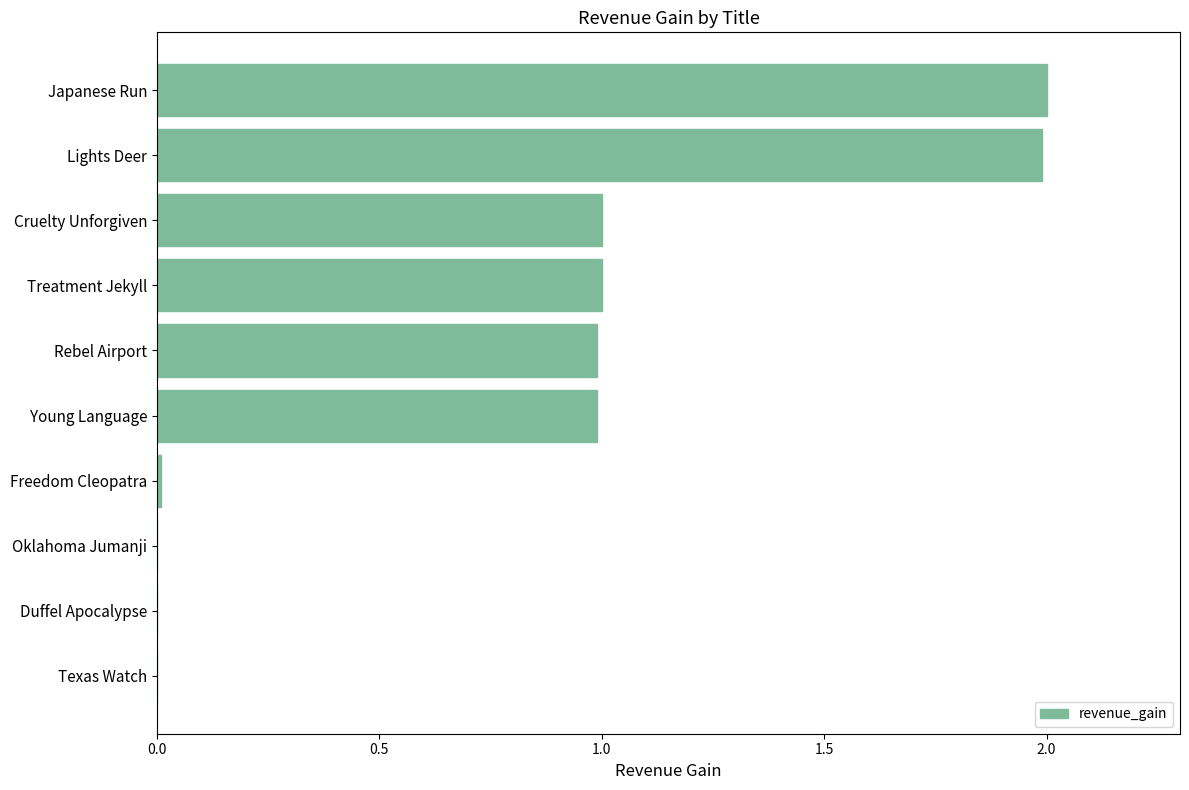

What is the sum of the values at Cruelty Unforgiven and Lights Deer?

3.0